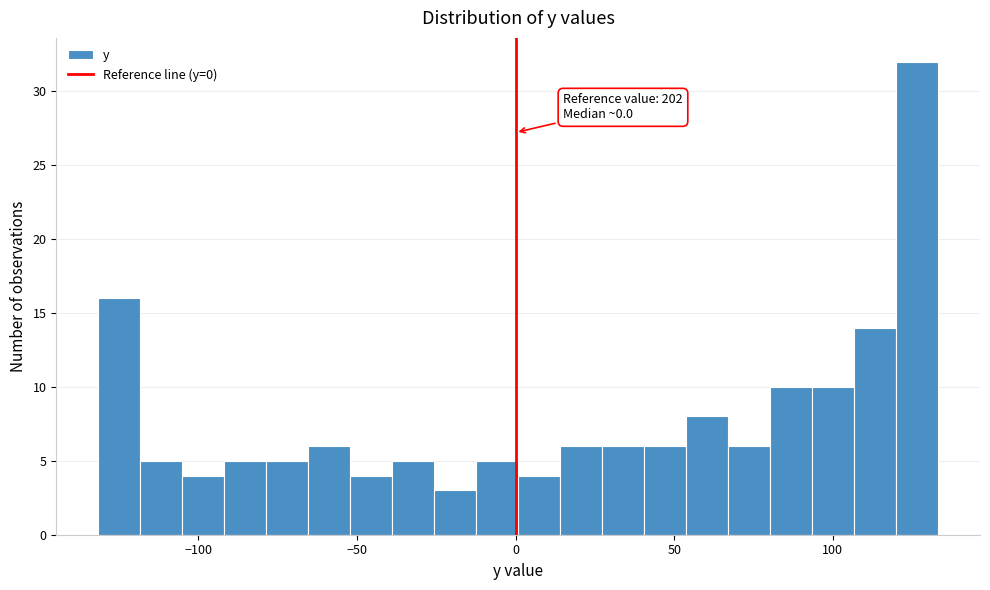

Read against the x-axis, roughly where is the centre of the tallest bar?

125